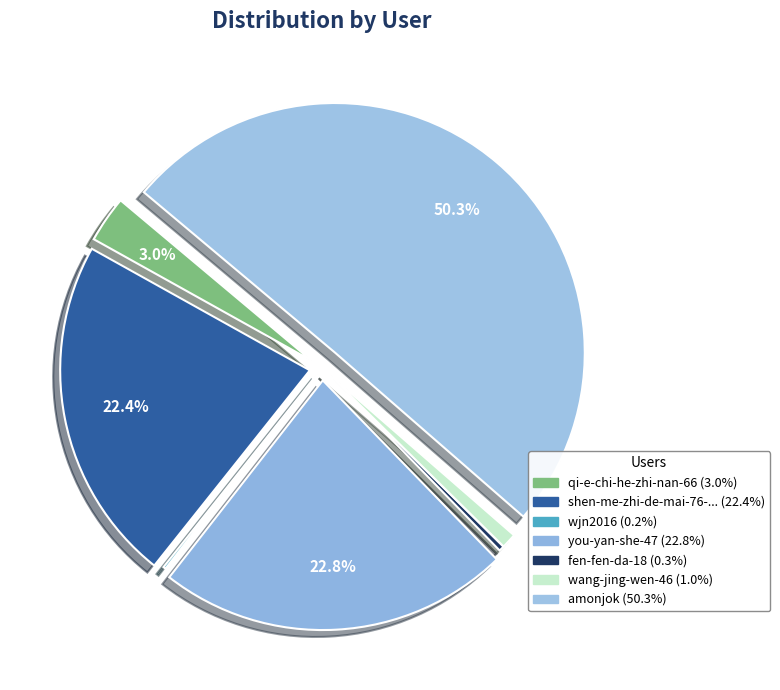

Which category has the smallest portion of the pie?

wjn2016